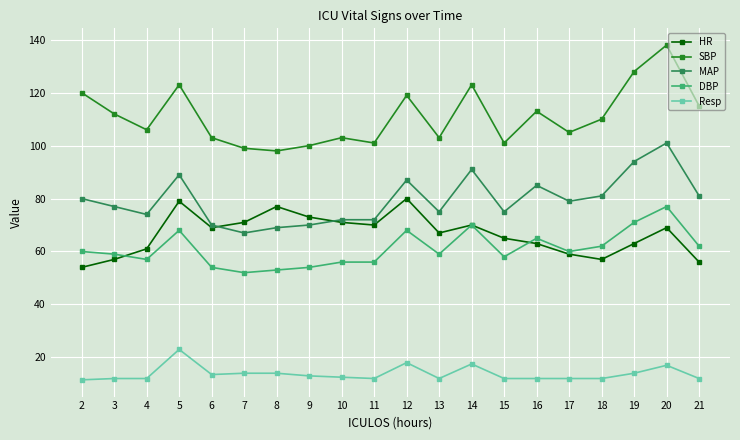

At 2, list the series in order from largest to smallest.

SBP, MAP, DBP, HR, Resp